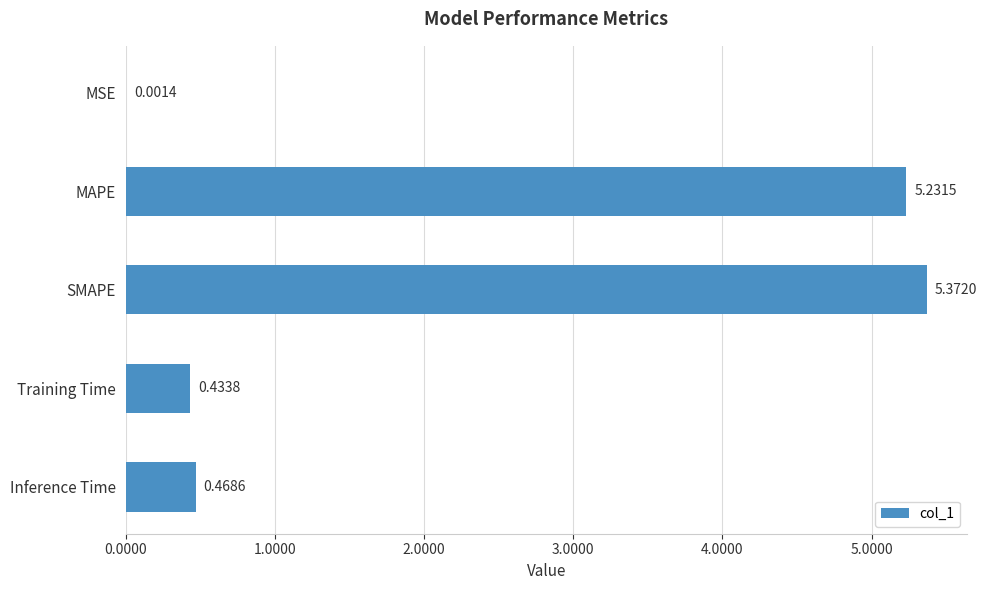

What is the sum of all values?

11.5